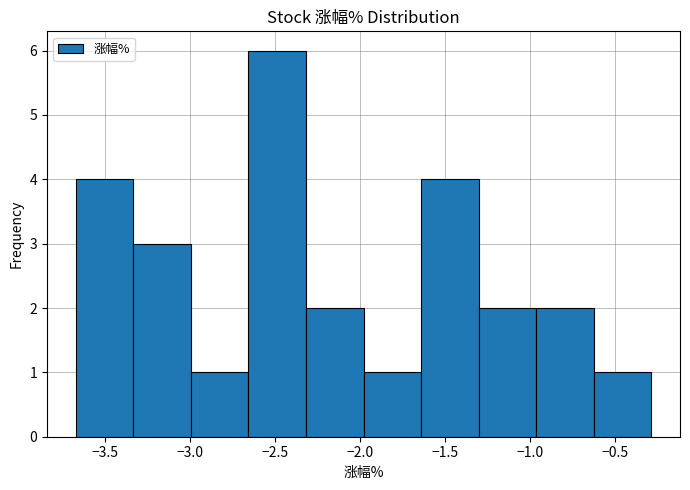

Reading left to right, list every bar in this chart as the range it spans on the x-axis followed by its height. Neither the bar edges nor the heights are printed on the chart, so give them approximately, as read against the axes.

-3.65 to -3.35: 4
-3.35 to -3.00: 3
-3.00 to -2.65: 1
-2.65 to -2.30: 6
-2.30 to -2.00: 2
-2.00 to -1.65: 1
-1.65 to -1.30: 4
-1.30 to -0.95: 2
-0.95 to -0.65: 2
-0.65 to -0.30: 1